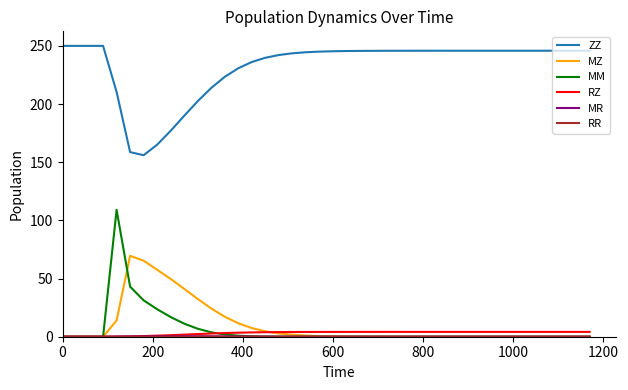

True or false: MZ and ZZ intersect in this chart.

False